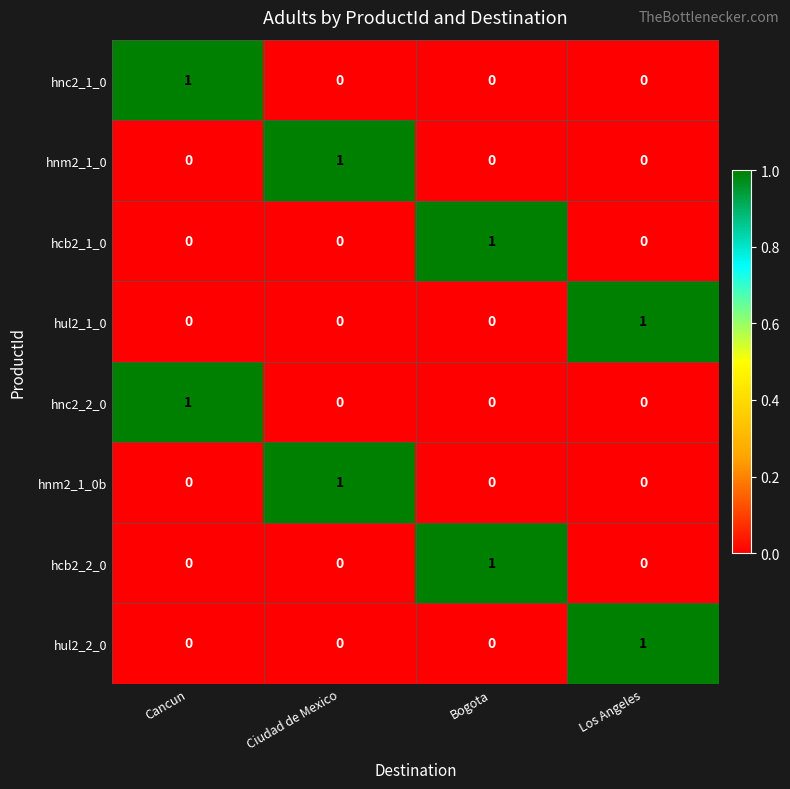

Count the hul2_2_0 values in the range 0 to 1.

4